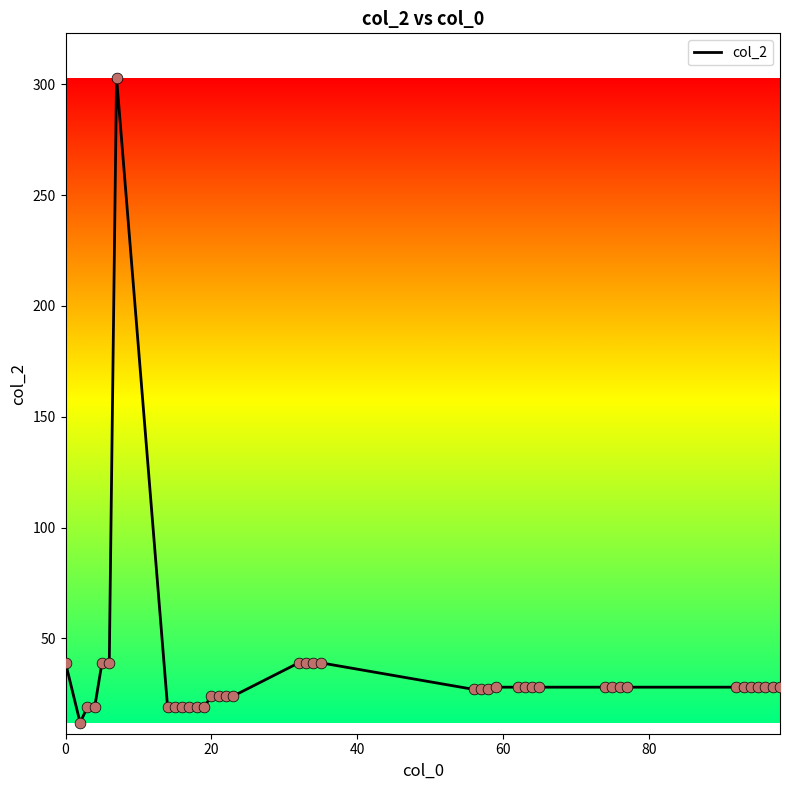

What is the difference between the maximum and minimum values?

291